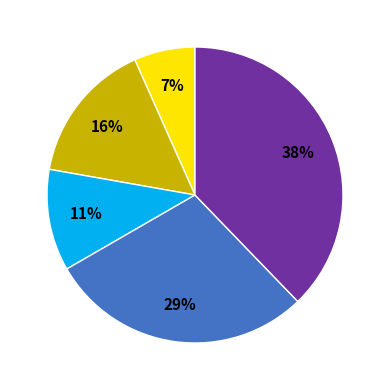

To the nearest percent, what is the difference between the largest and smallest slice percentages?

31%